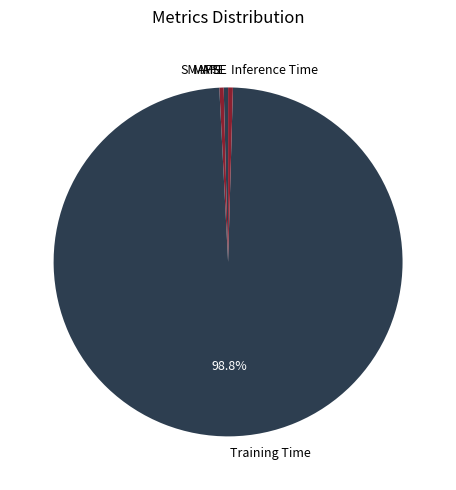

To the nearest percent, what is the difference between the largest and smallest slice percentages?

99%